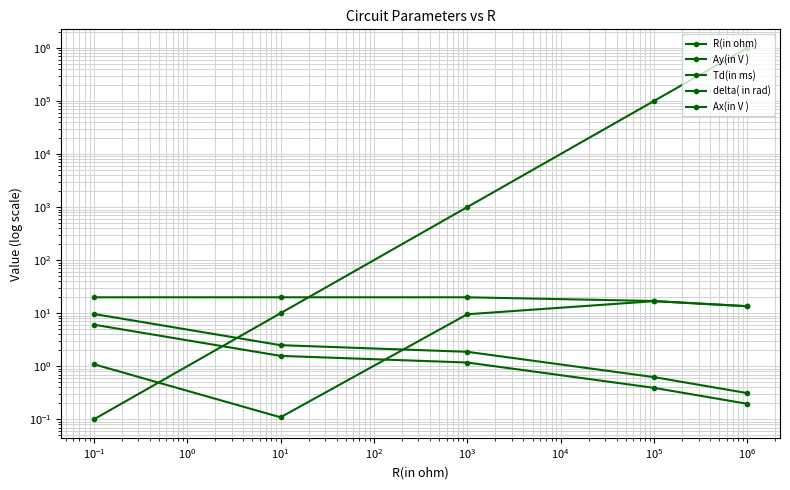

What is the approximate value of Td(in ms) at $\mathdefault{10^{-3}}$?

9.7